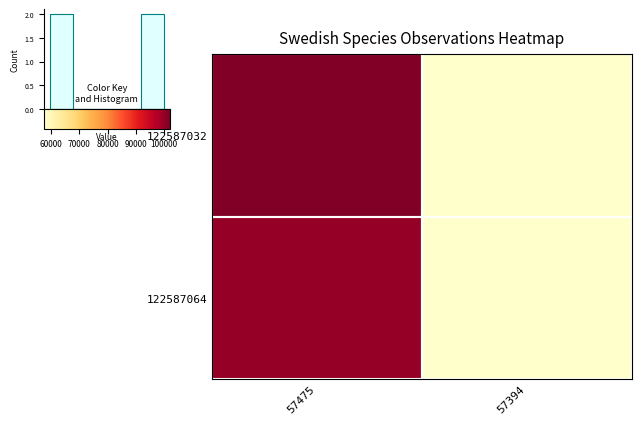

Reading left to right, what are all the values shown in this chart?

122587032: 57475=102119	57394=57475
122587064: 57475=100067	57394=57394